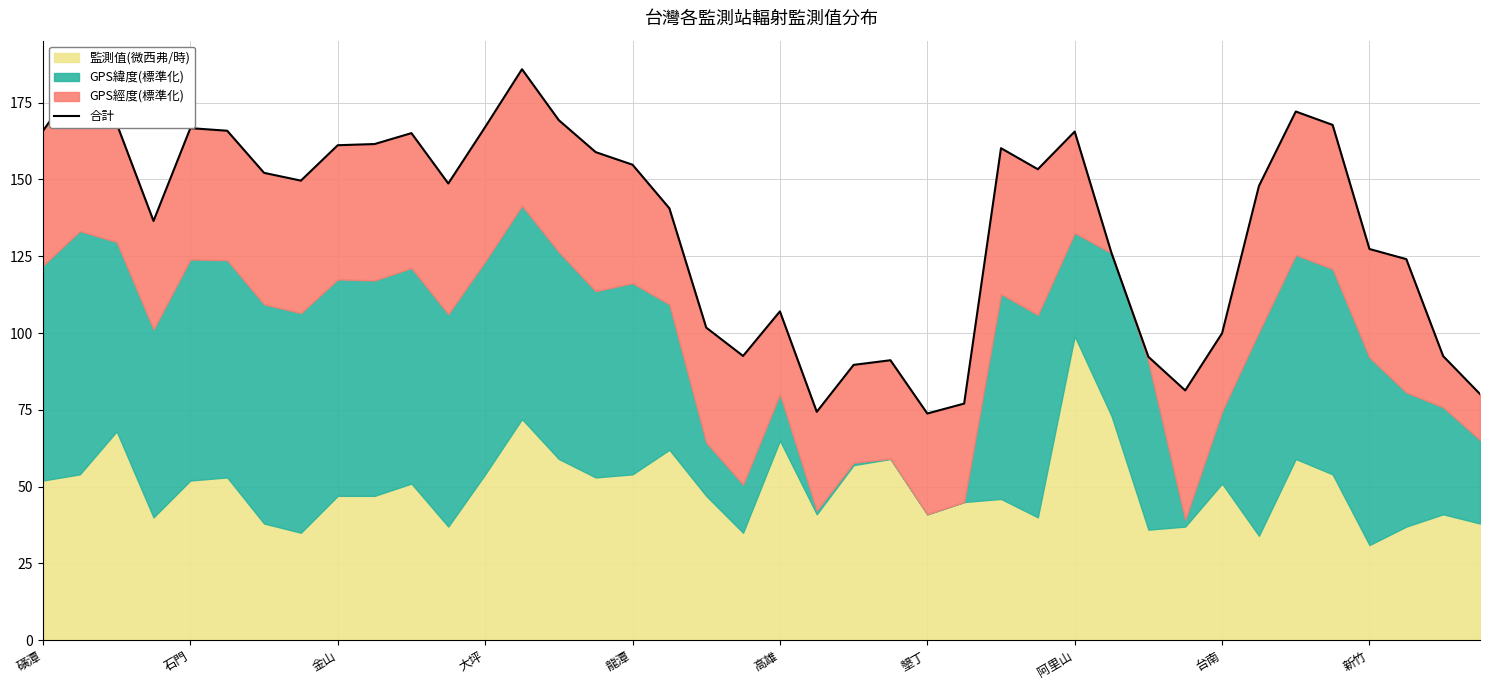

What is the label of the 37th point from the right?

大坪